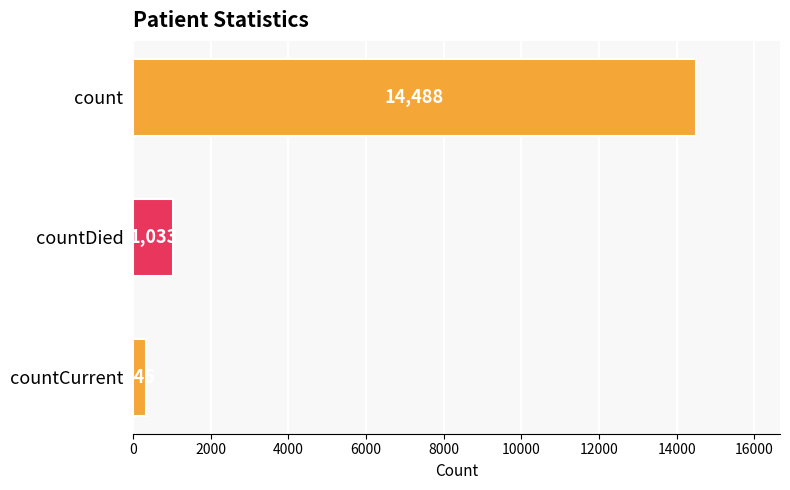

How many categories are shown in the chart?

3